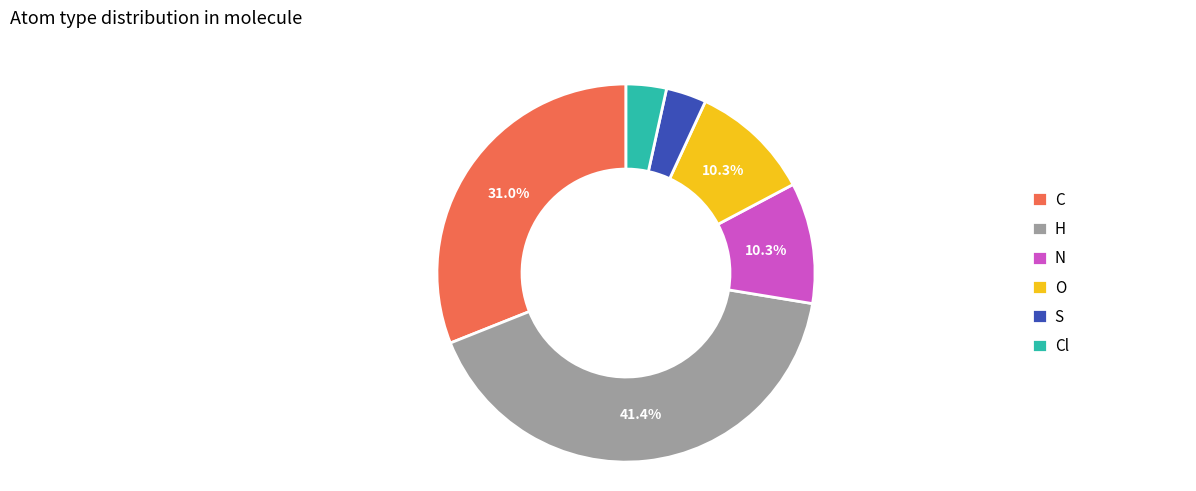

Is it true that H is 56% of the pie?

False